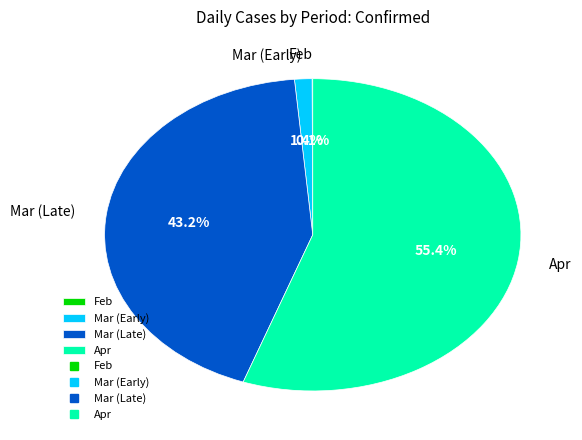

Do Mar (Early) and Apr together represent more than half of the pie?

Yes